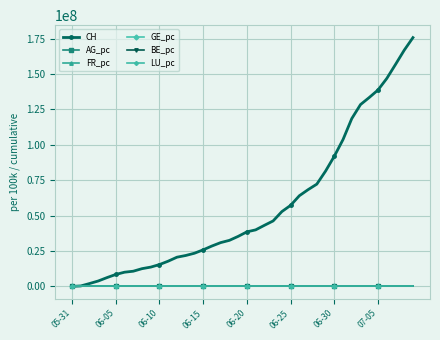

Which series has the largest range (max minus min)?

CH